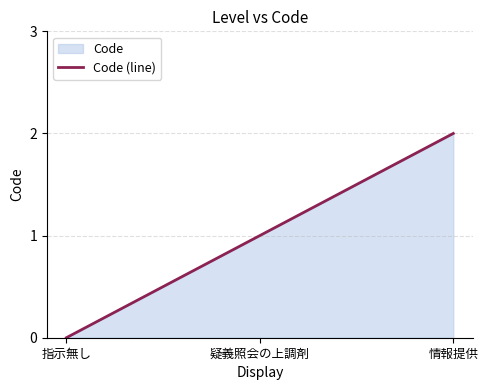

Does the chart have visible grid lines?

Yes